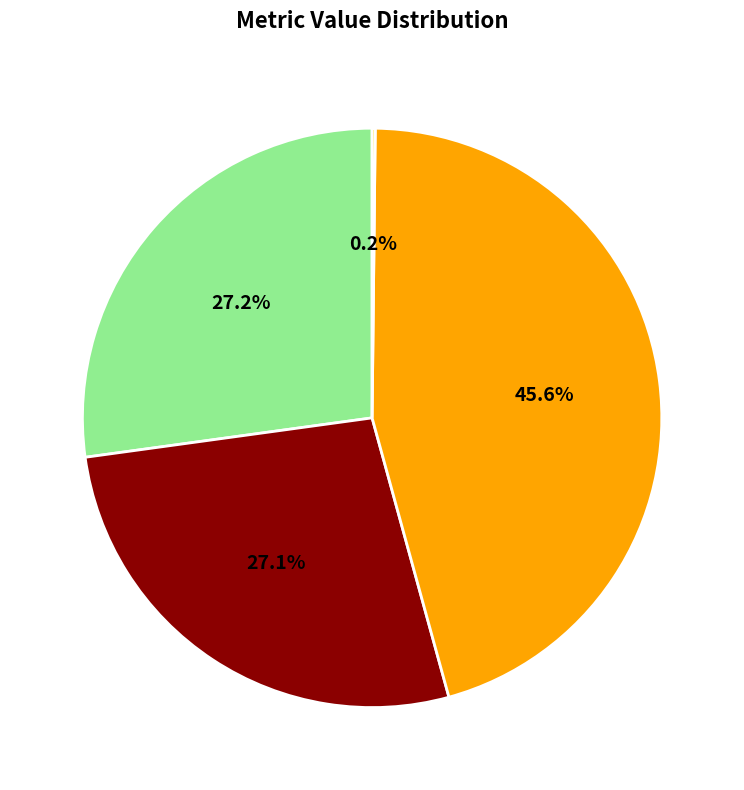

Does any single category account for the majority?

No